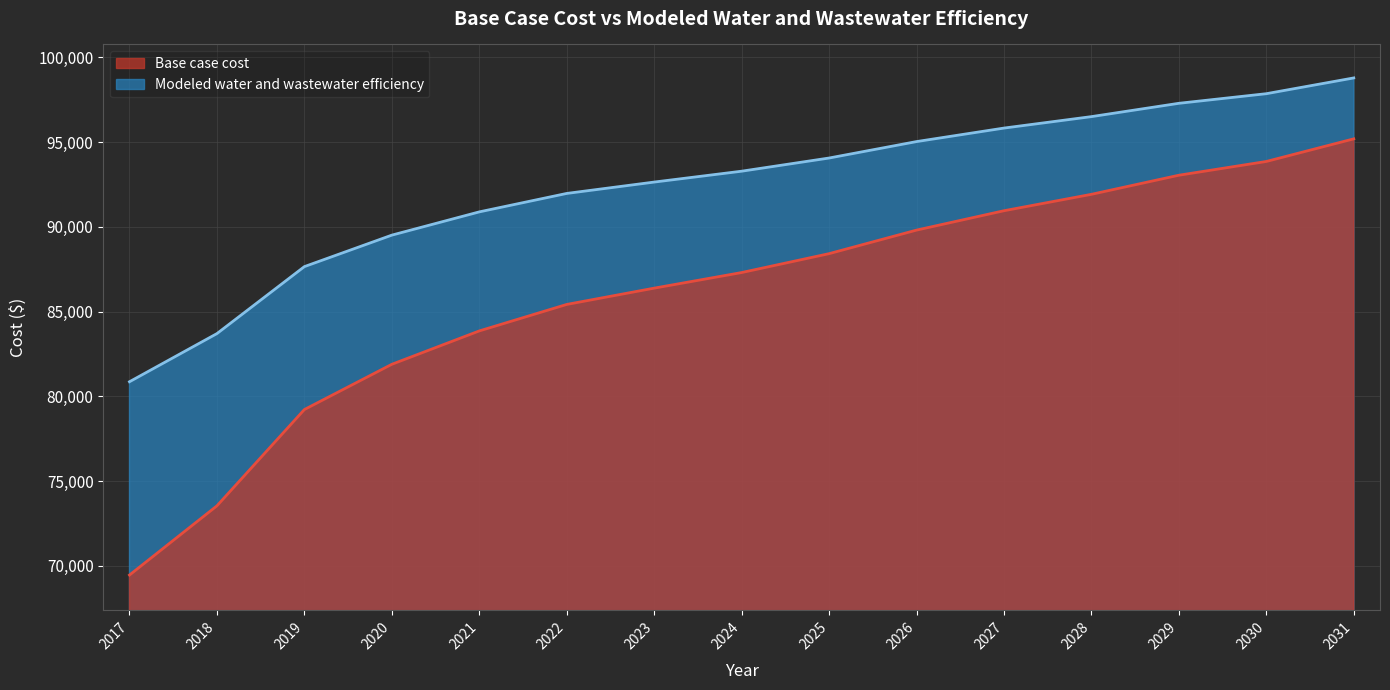

Rank the series by their average value, from lowest to highest.

Base case cost, Modeled water and wastewater efficiency